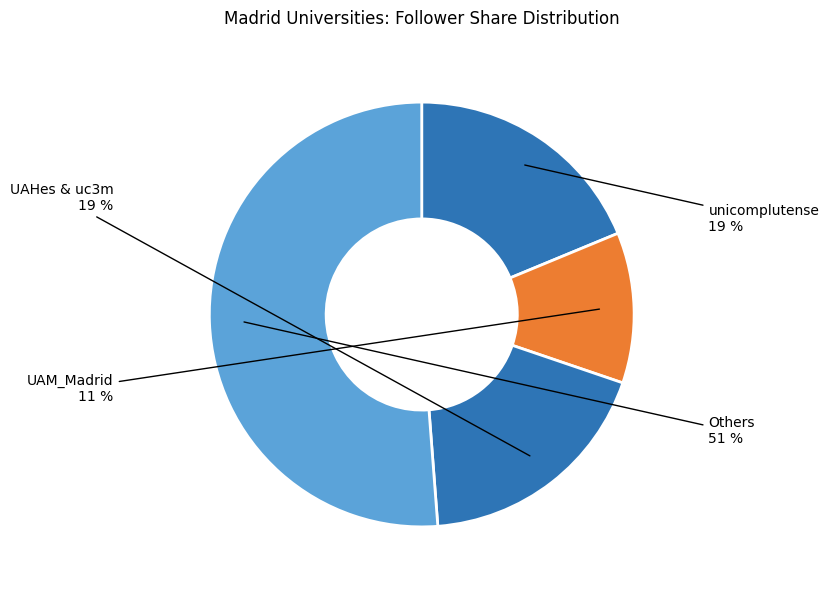

To the nearest percent, what is the difference between the Others and unicomplutense slice percentages?

32%